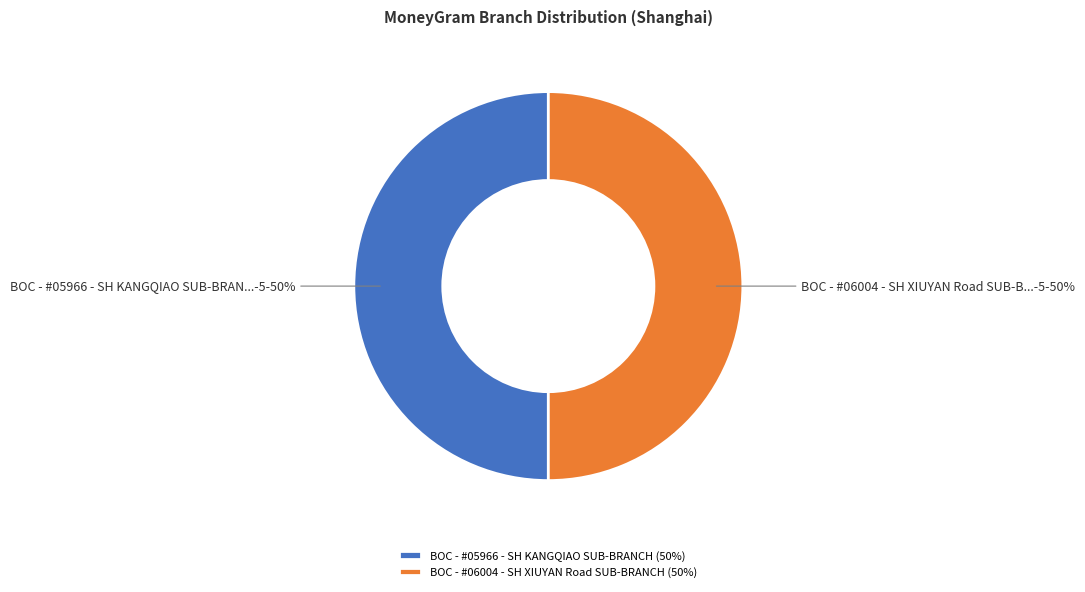

Do BOC - #06004 - SH XIUYAN Road SUB-BRANCH and BOC - #05966 - SH KANGQIAO SUB-BRANCH together represent more than half of the pie?

Yes